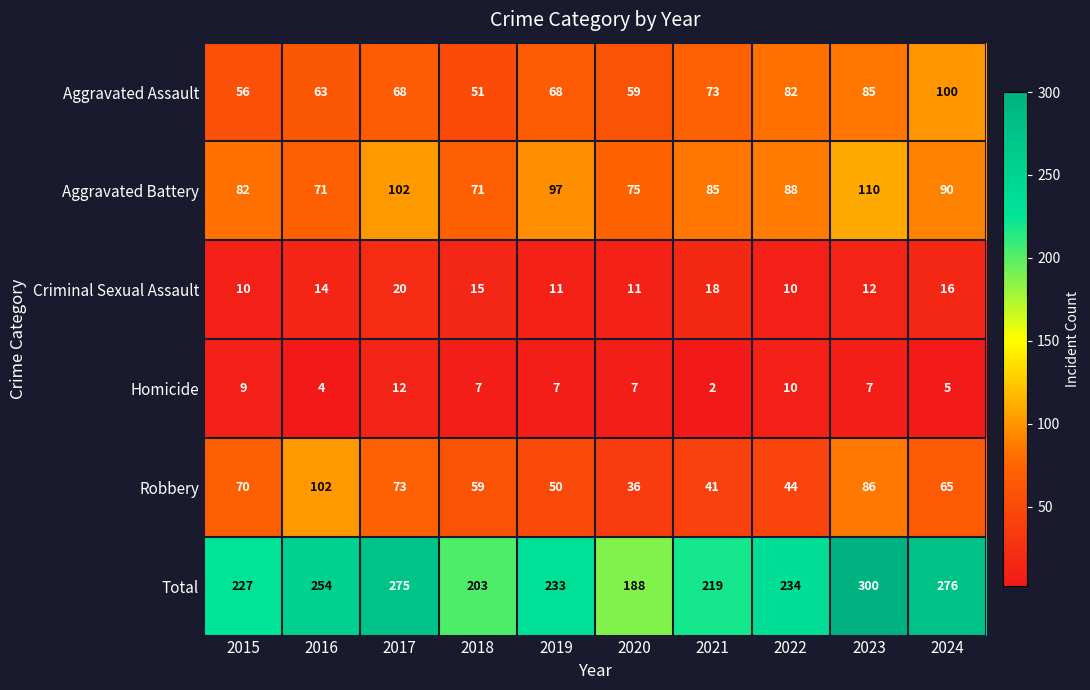

Count the Homicide values in the range 5 to 9.

6